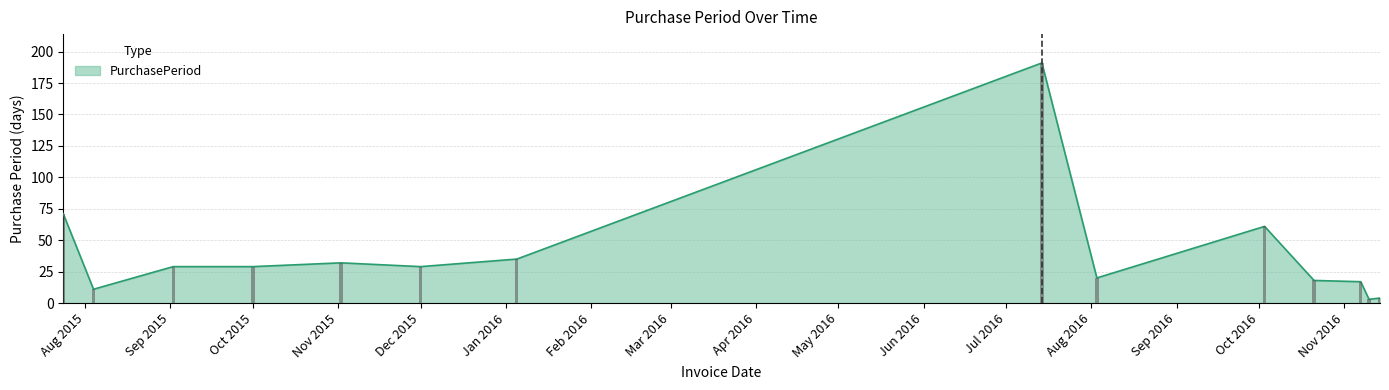

Read the value at 2015-07-24.

71